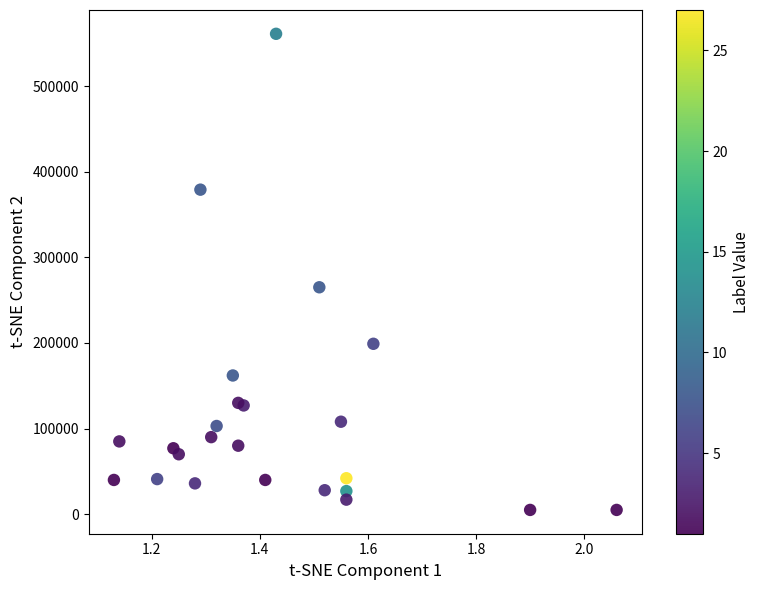

What Y value in the scatter plot is closest to 283000?

265000